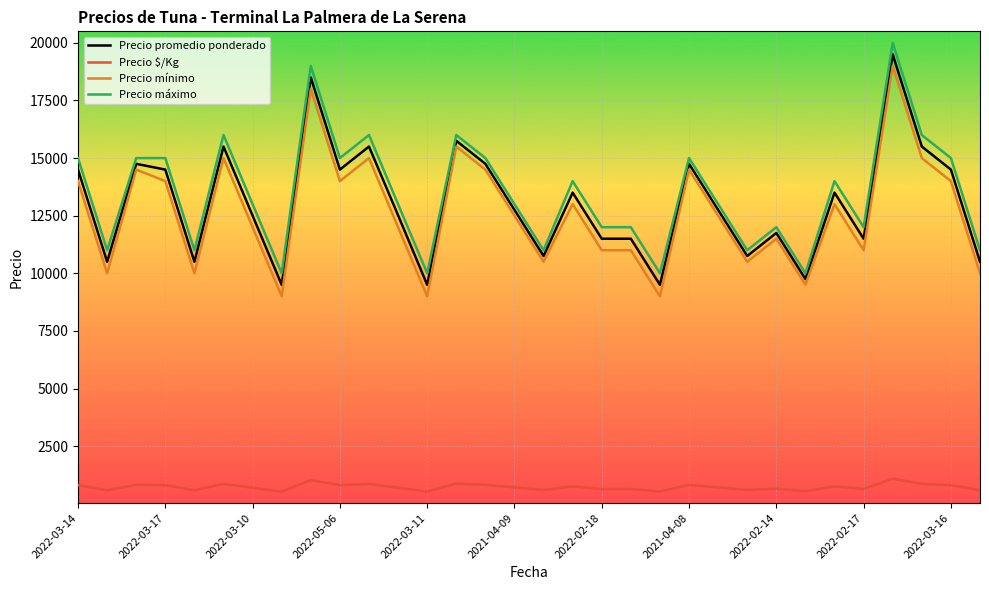

True or false: Precio promedio ponderado and Precio $/Kg intersect in this chart.

False